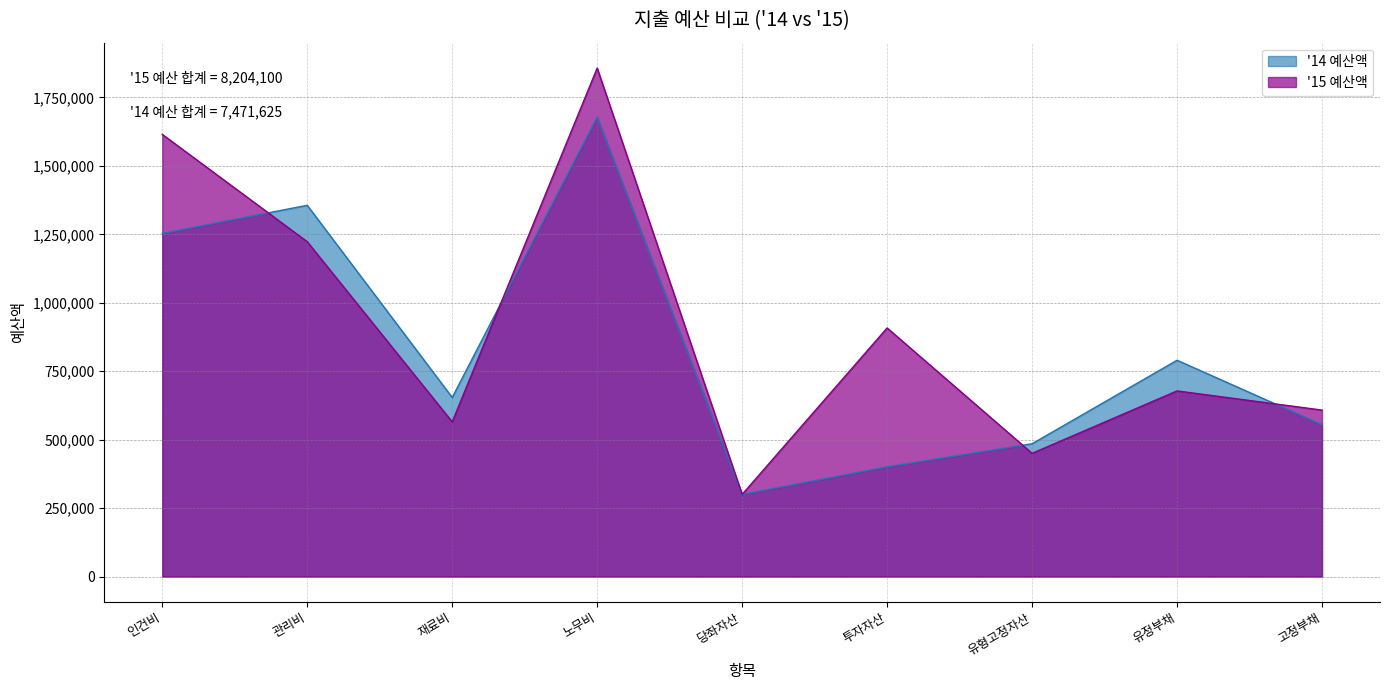

True or false: '15 예산액 has a value of 111617 at 당좌자산.

False